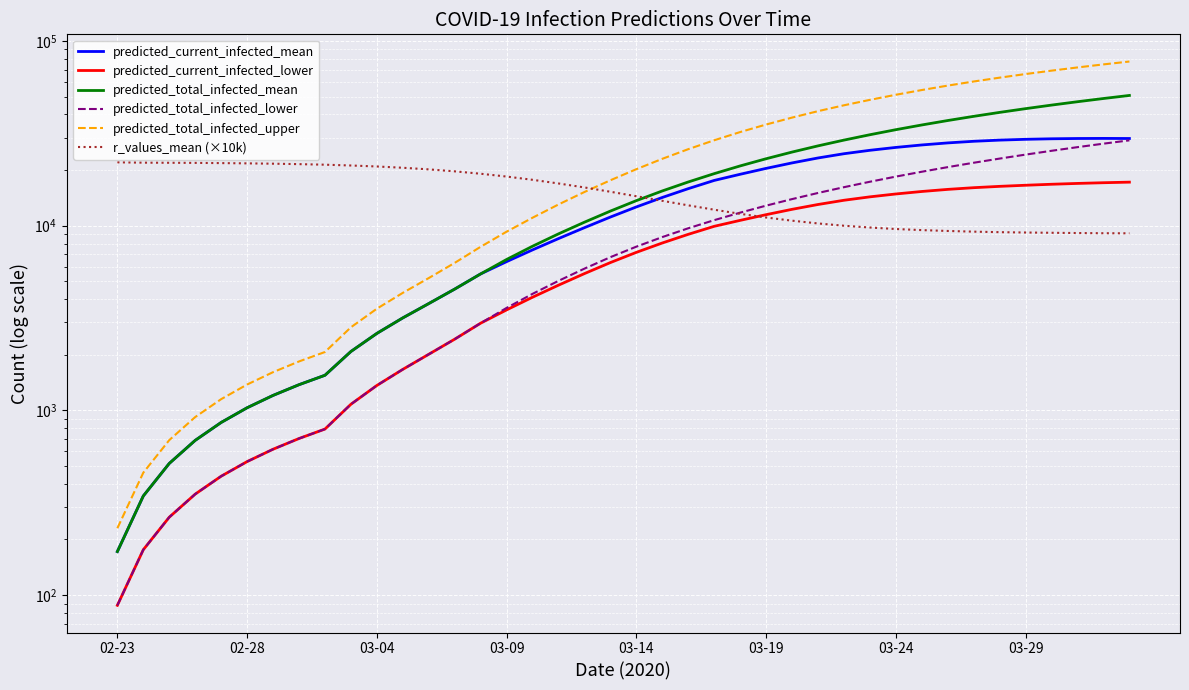

What is the difference between the second highest and second lowest values in the predicted_current_infected_lower series?

16902.0